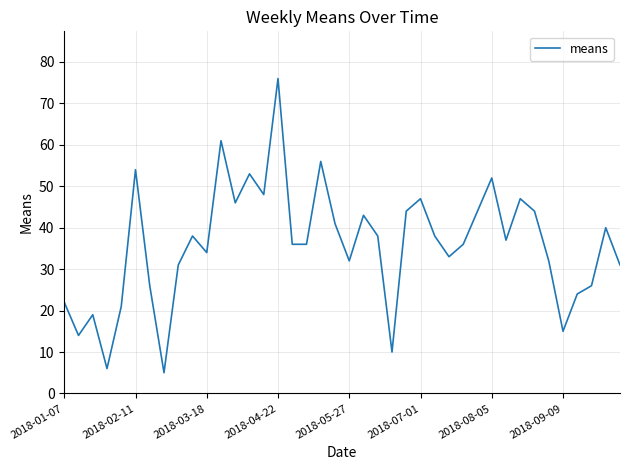

What is the greatest value displayed?

76